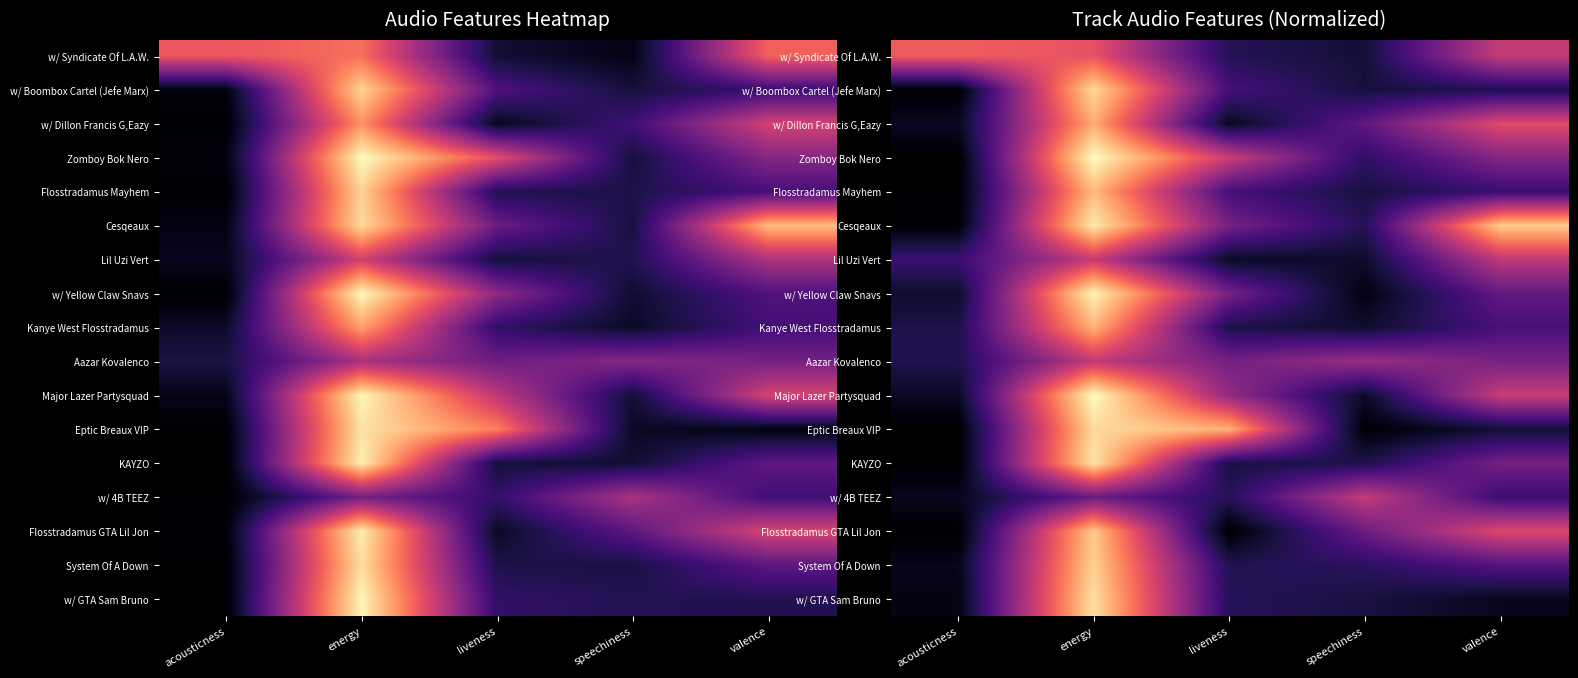

What is the difference between the KAYZO values at valence and energy?

0.6